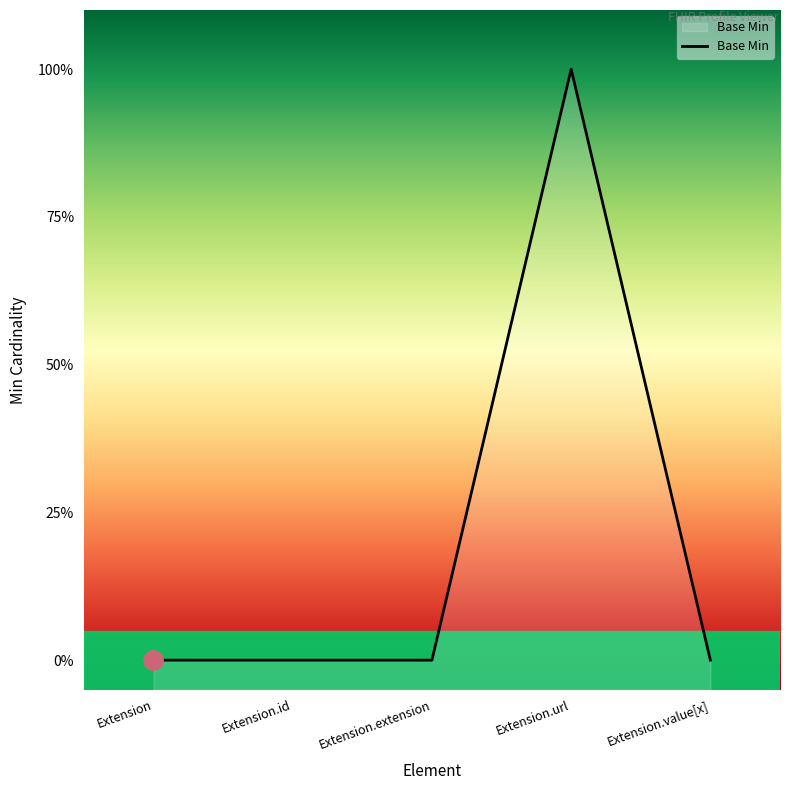

What is the label of the 1st point from the right?

Extension.value[x]